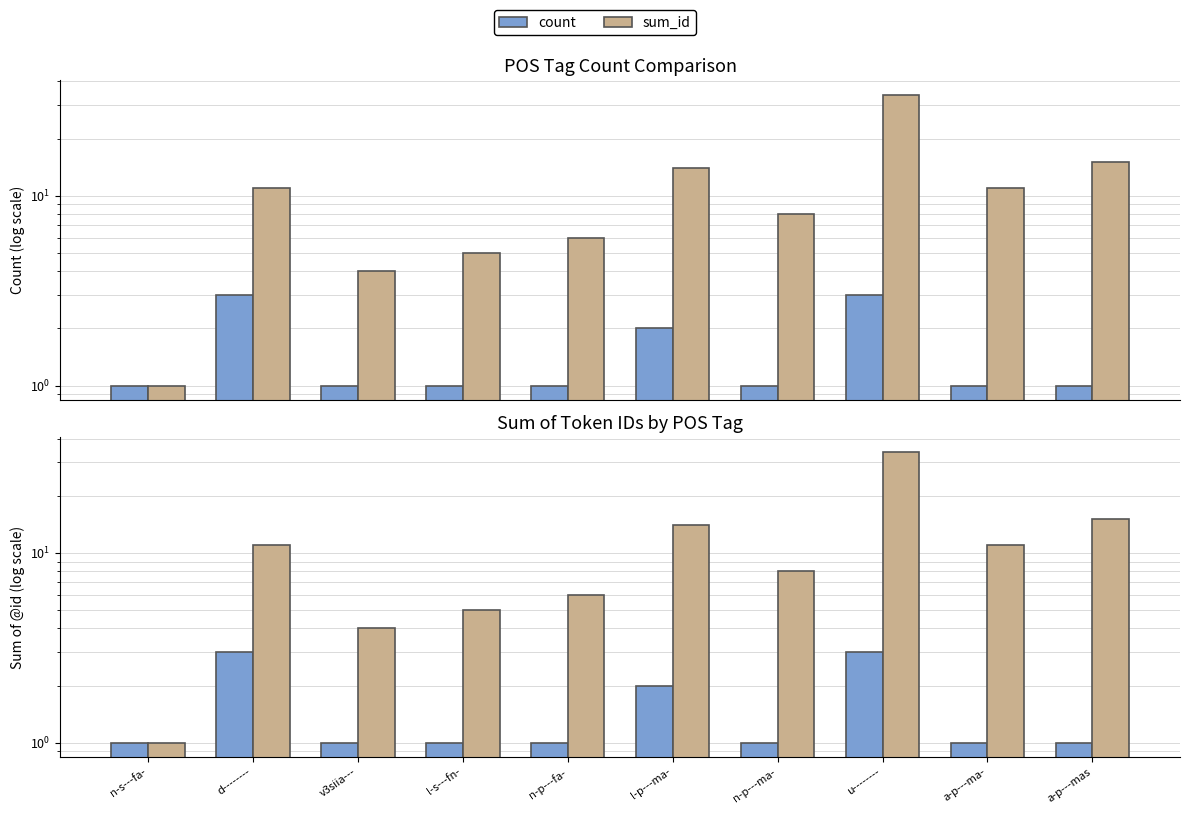

At which label does sum_id first exceed 11?

l-p---ma-